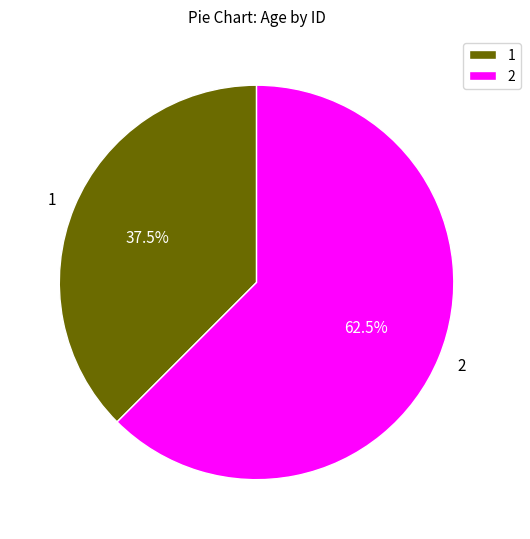

True or false: 2 accounts for 48% of the total.

False